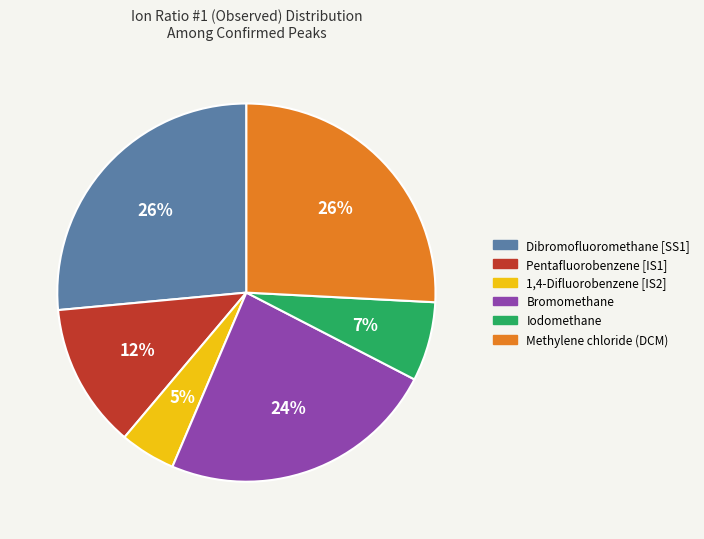

To the nearest percent, what is the average slice percentage?

17%